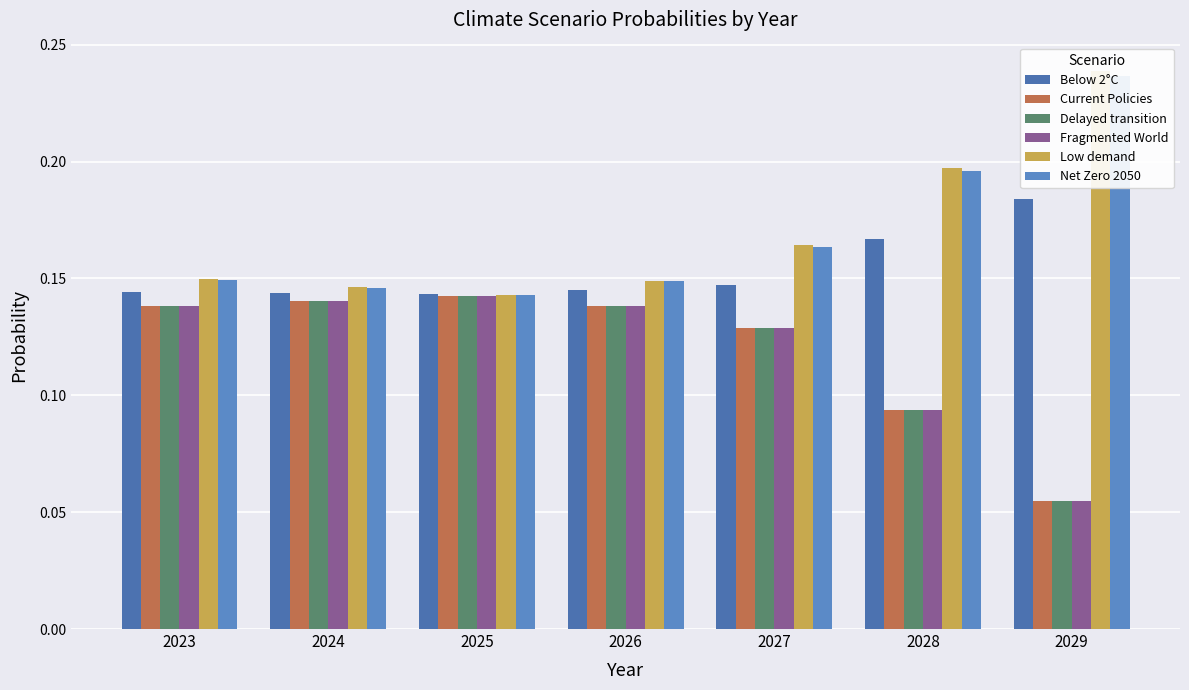

Is the value of Net Zero 2050 at 2026 greater than the value of Fragmented World at 2025?

Yes